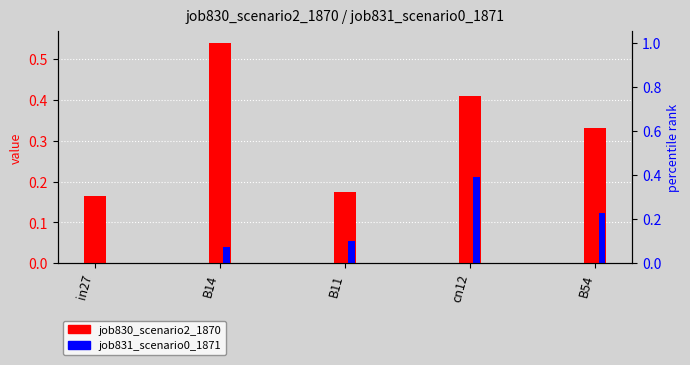

True or false: job830_scenario2_1870 has a value of 0.2 at B14.

False